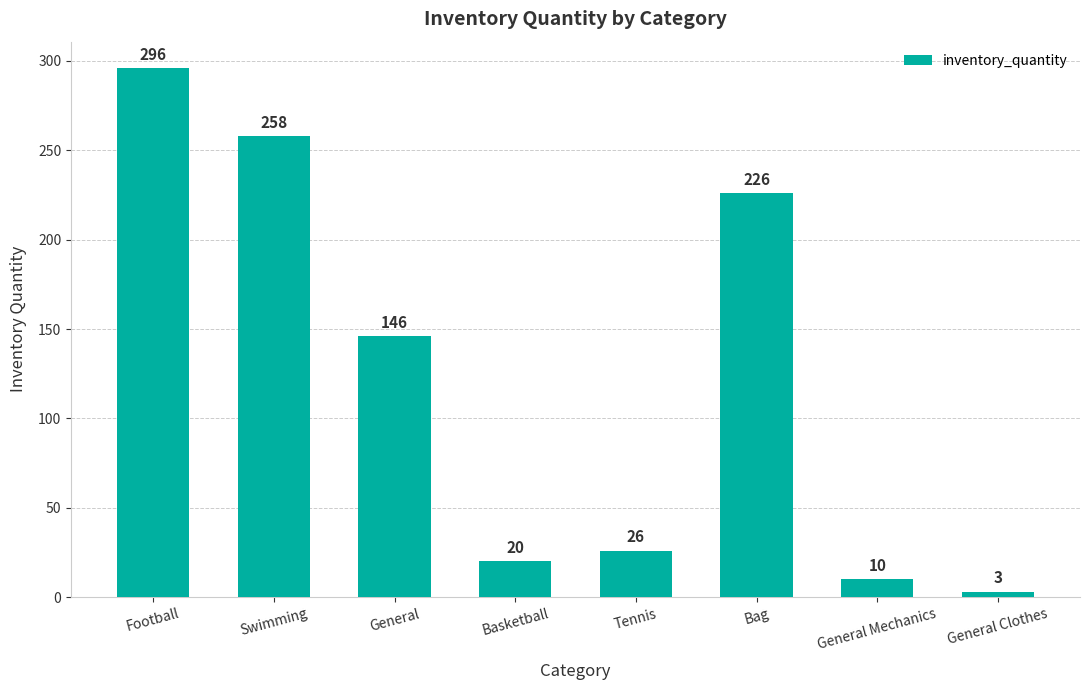

The chart shows a value of 125 at Bag. True or false?

False